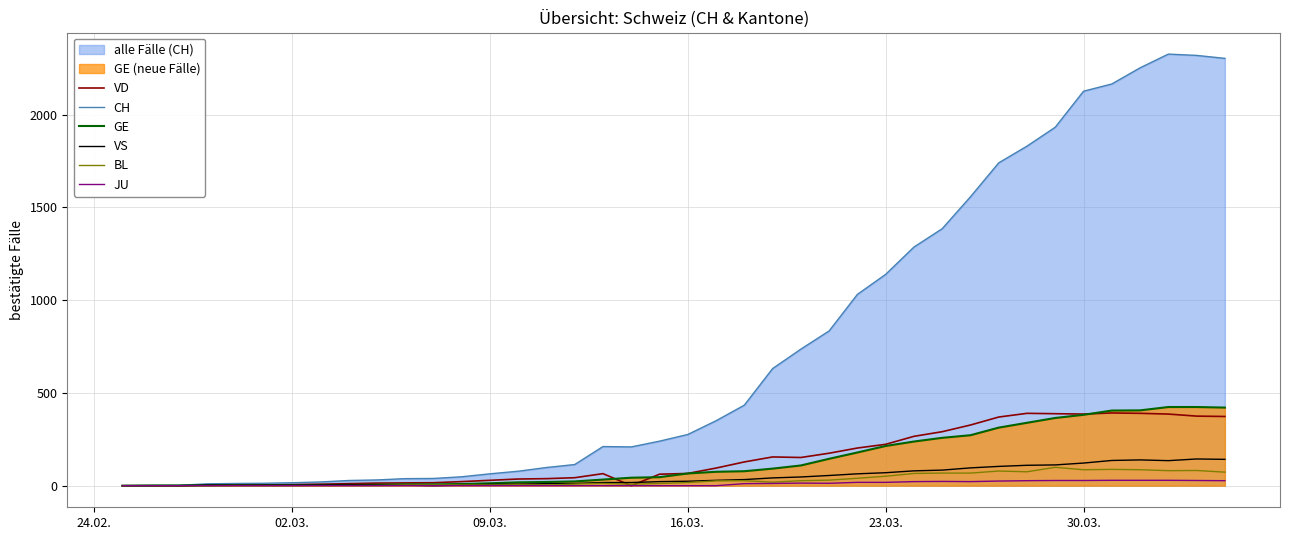

Which series has the largest total across all categories?

CH